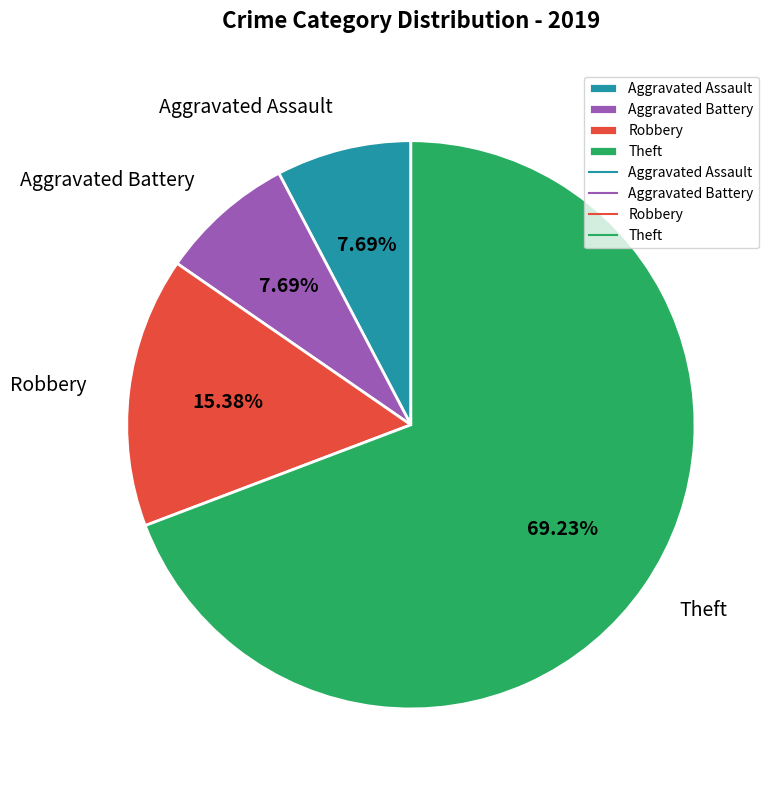

Is it true that Aggravated Battery is 8% of the pie?

True